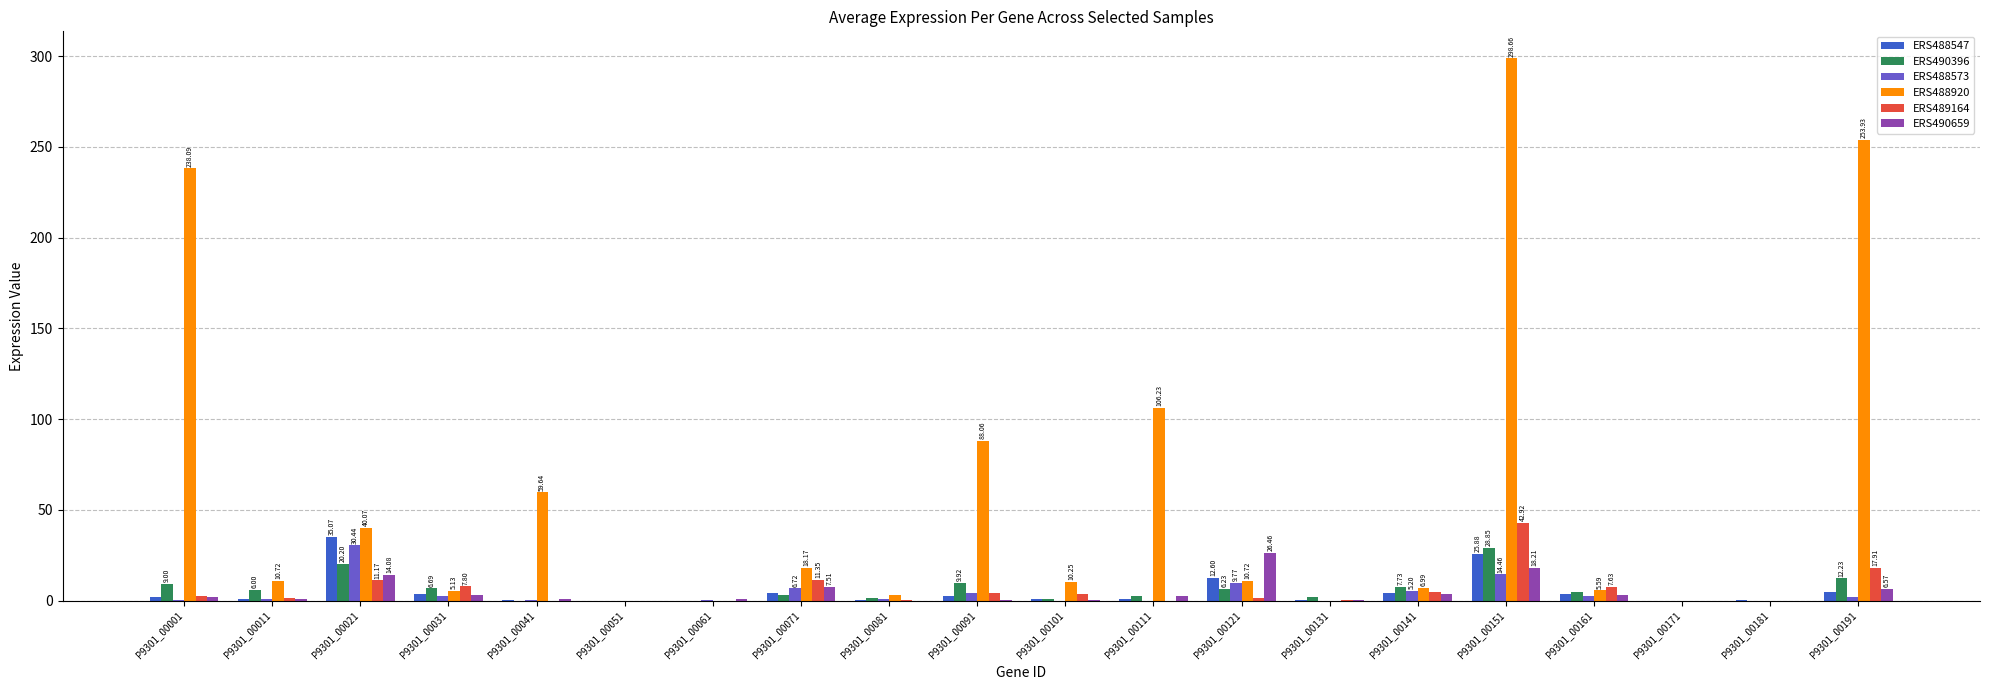

Are the bars horizontal?

No